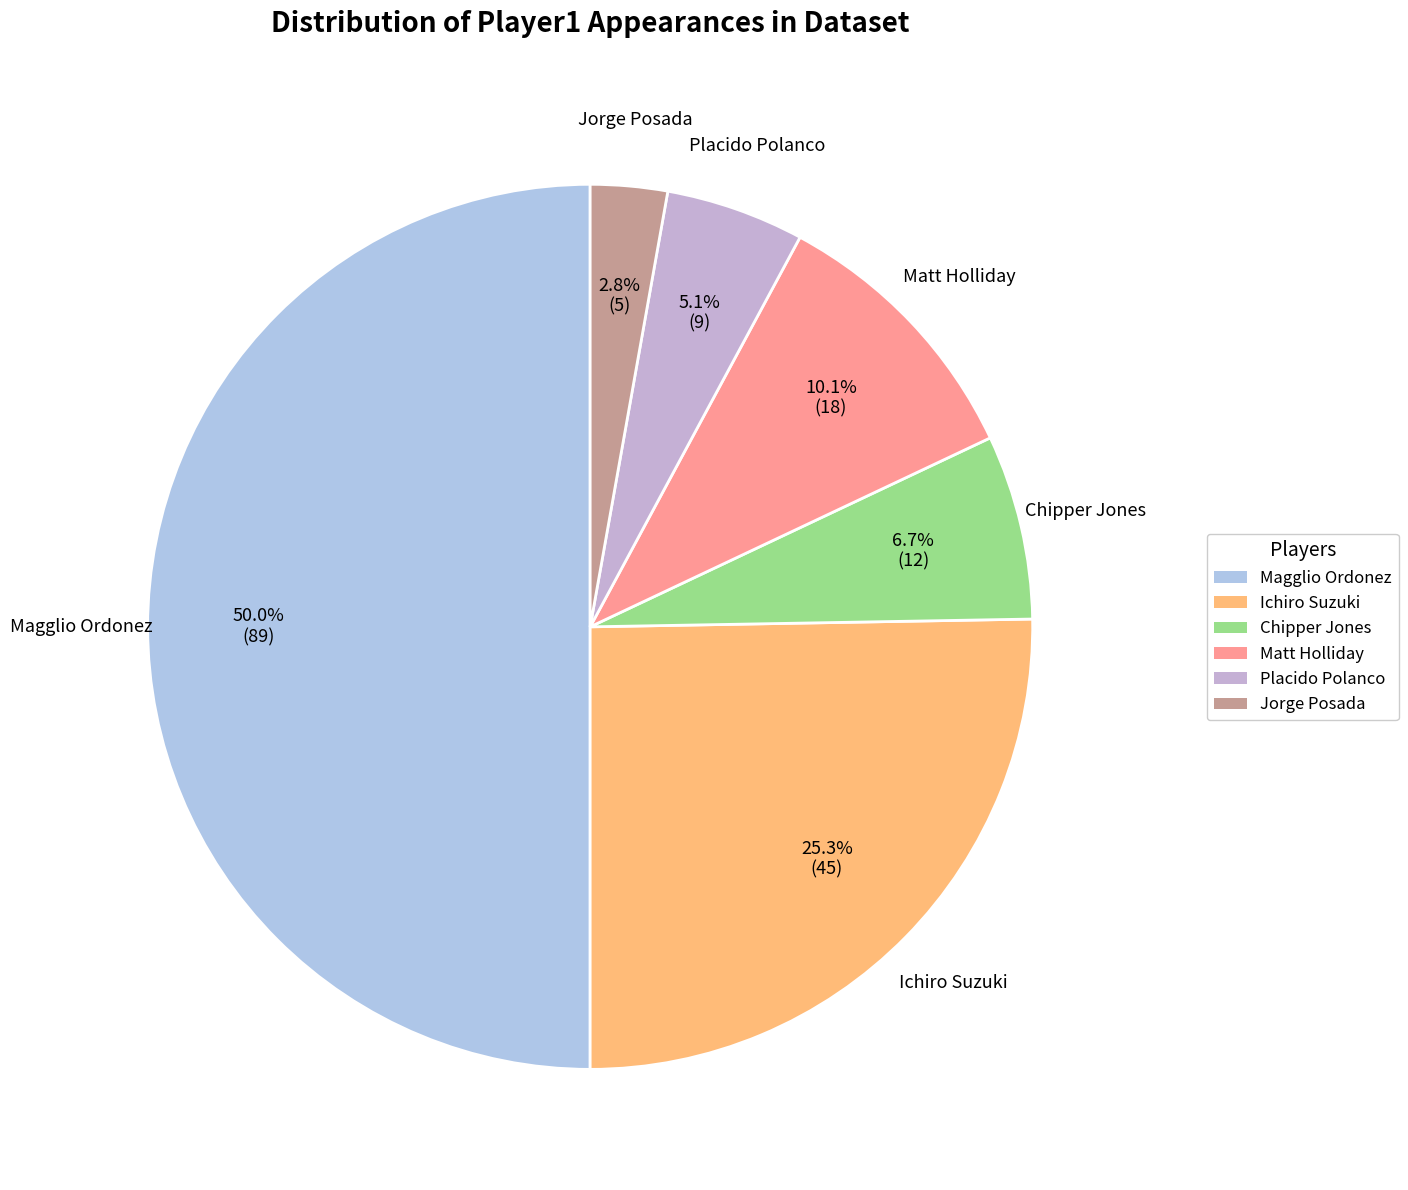

Which category has the smallest portion of the pie?

Jorge Posada